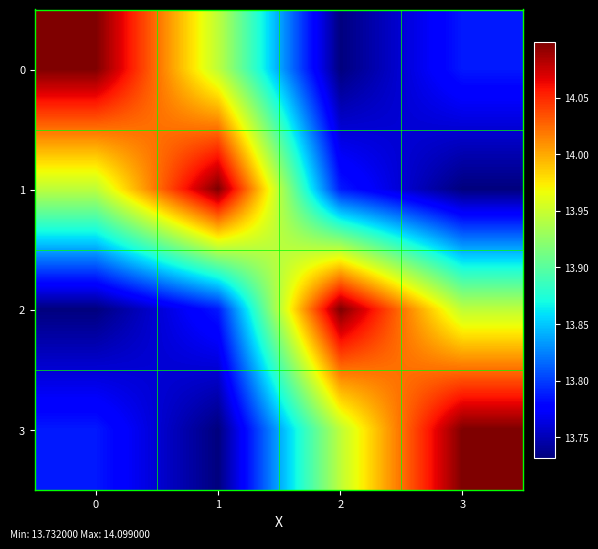

Reading right to left, extract all data points from this chart.

0: 3=13.8	2=13.7	1=13.9	0=14.1
1: 3=13.7	2=13.8	1=14.1	0=13.9
2: 3=13.9	2=14.1	1=13.8	0=13.7
3: 3=14.1	2=13.9	1=13.7	0=13.8